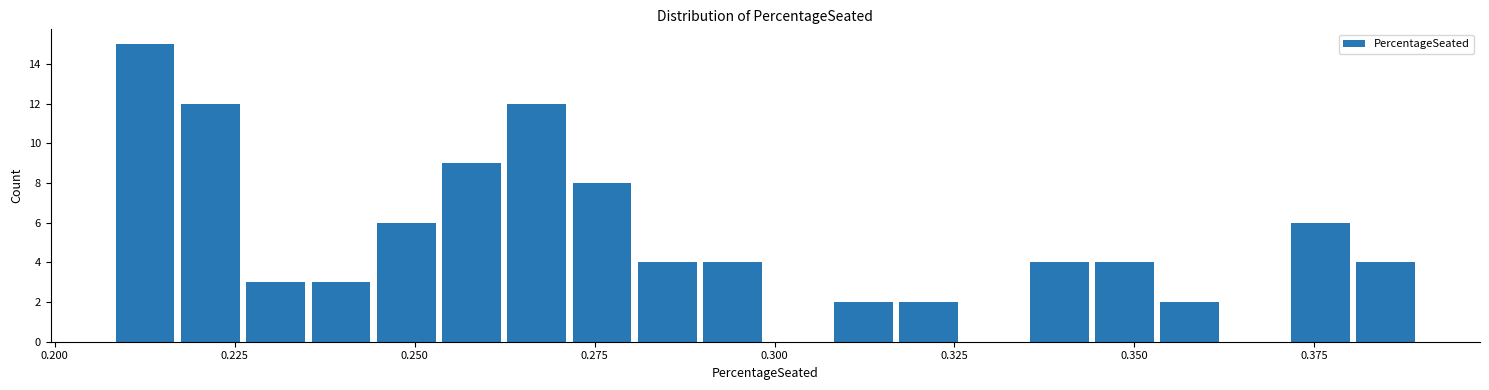

Around what value on the x-axis is the tallest bar? Give the approximate position of its centre, as read against the axis.

0.215